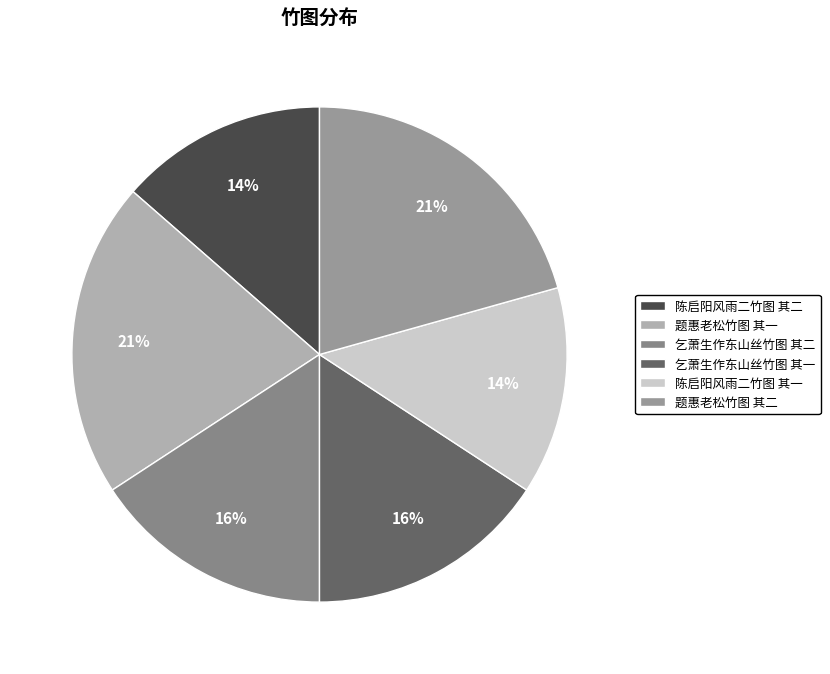

What is the largest slice in the pie chart?

题惠老松竹图 其一